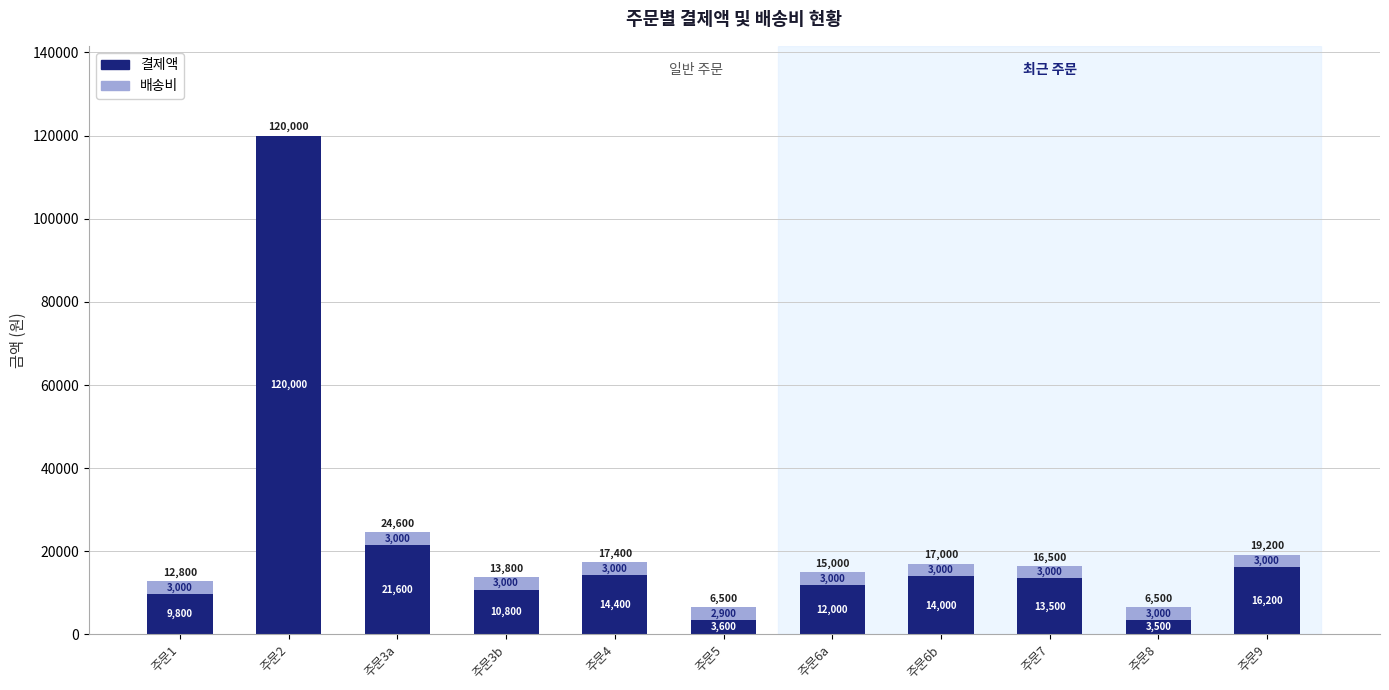

At which category is the sum across all series the highest?

주문2